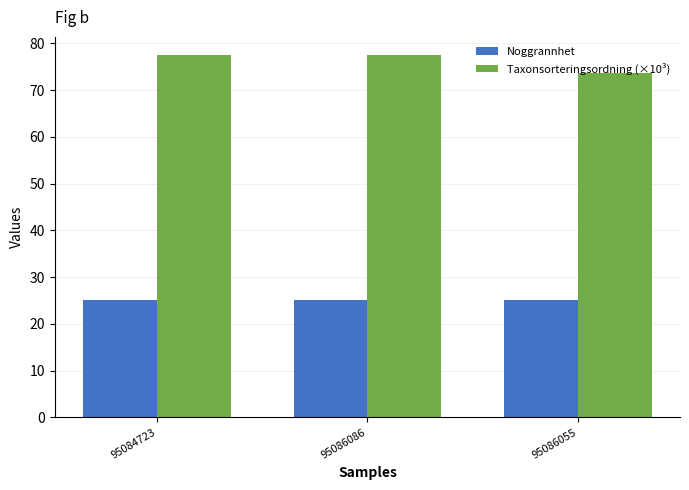

How many data points does each series have?

3